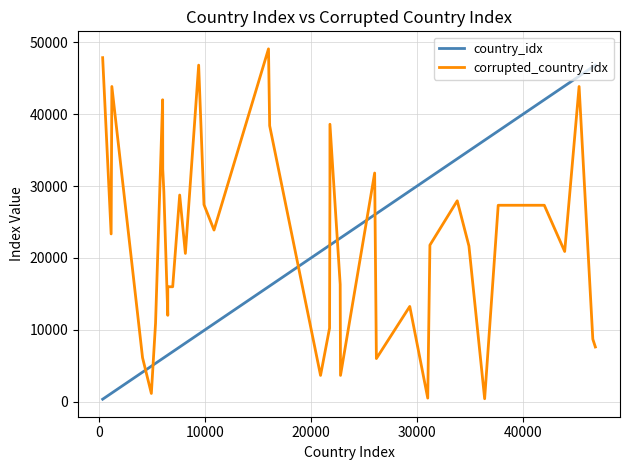

How many intersections are there between country_idx and corrupted_country_idx?

7